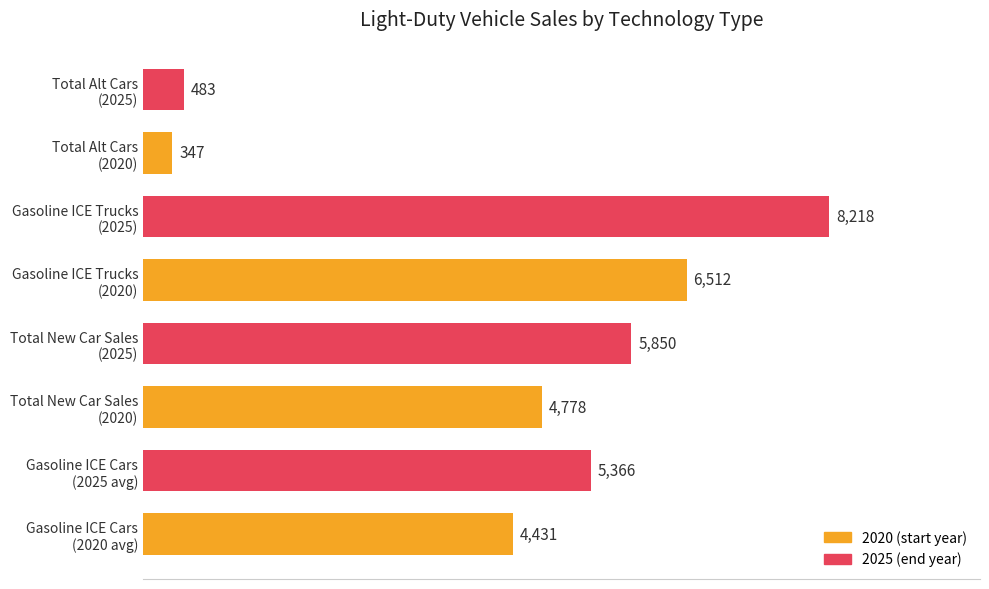

What is the greatest value displayed?

8217.7